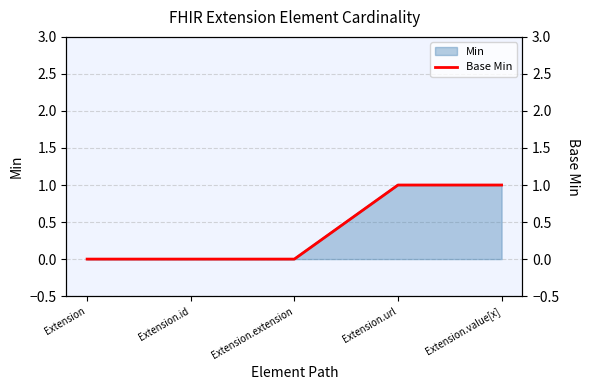

Reading right to left, transcribe all the data shown in this chart.

Extension.value[x]=1	Extension.url=1	Extension.extension=0	Extension.id=0	Extension=0